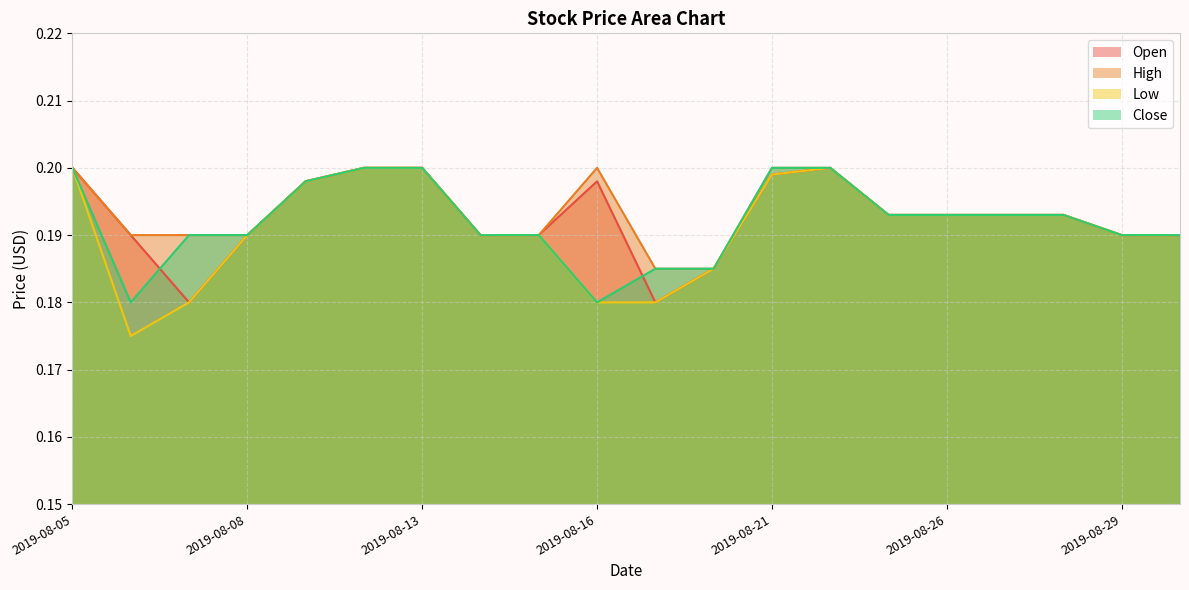

Does the chart display data point markers on the line(s)?

No